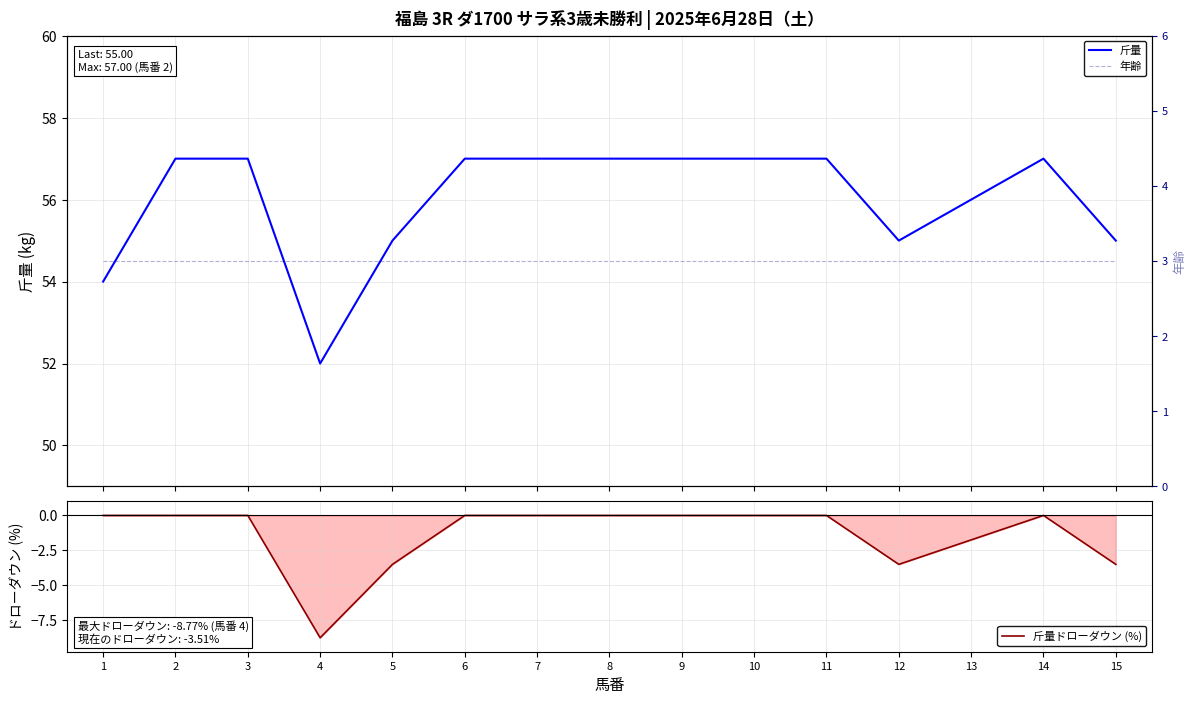

What is the spread (max minus min) of values at 14?

57.0